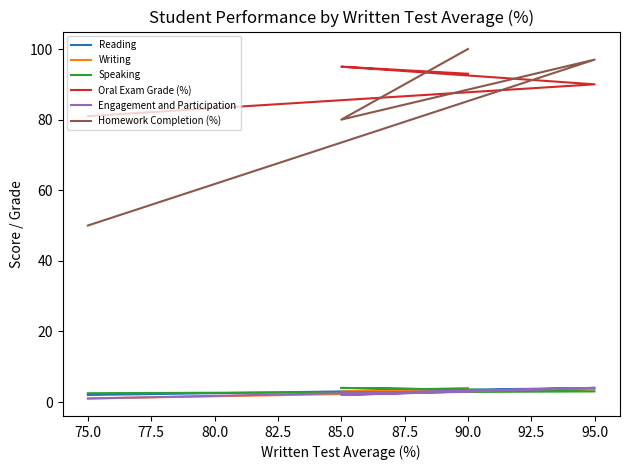

How many data points in Engagement and Participation are above 3?

1